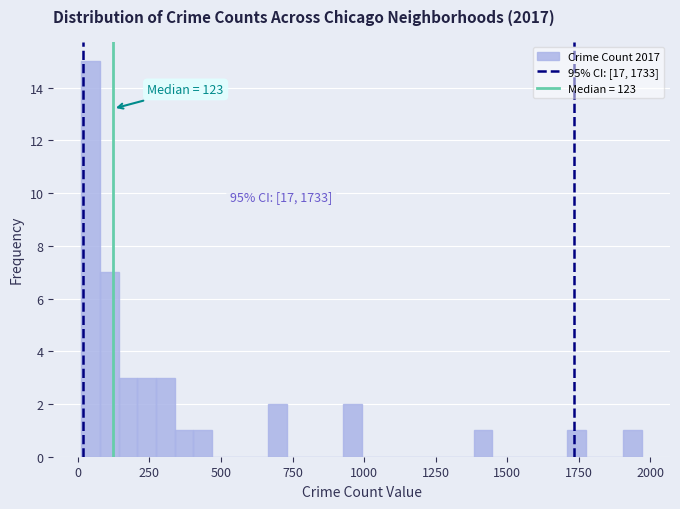

Around what value on the x-axis is the tallest bar? Give the approximate position of its centre, as read against the axis.

50